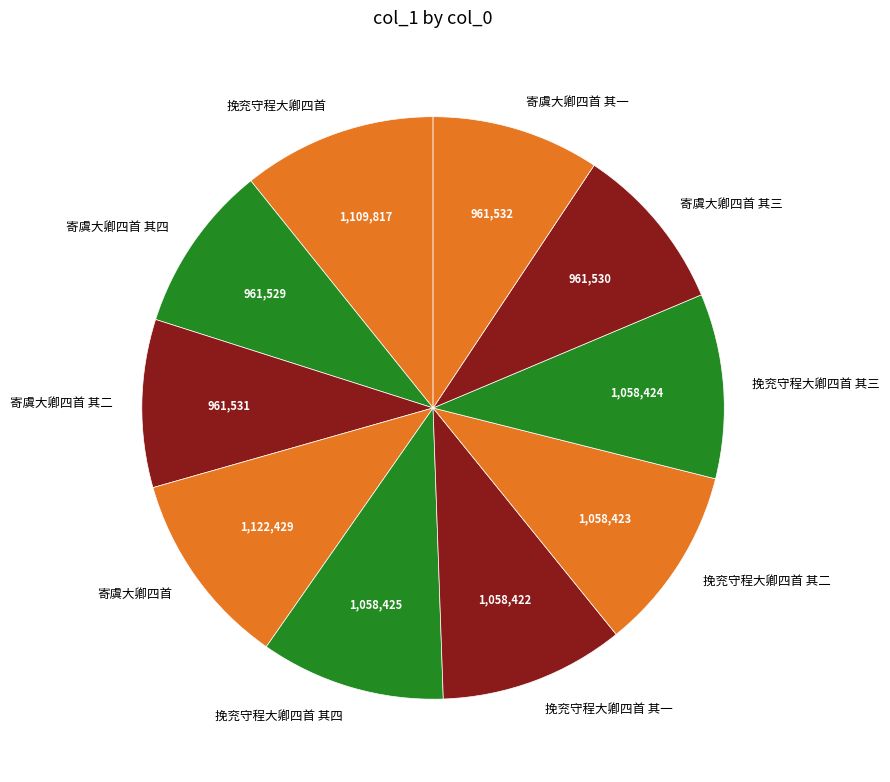

What is the ratio of the value at 寄虞大卿四首 其一 to the value at 挽兖守程大卿四首 其二?

0.9